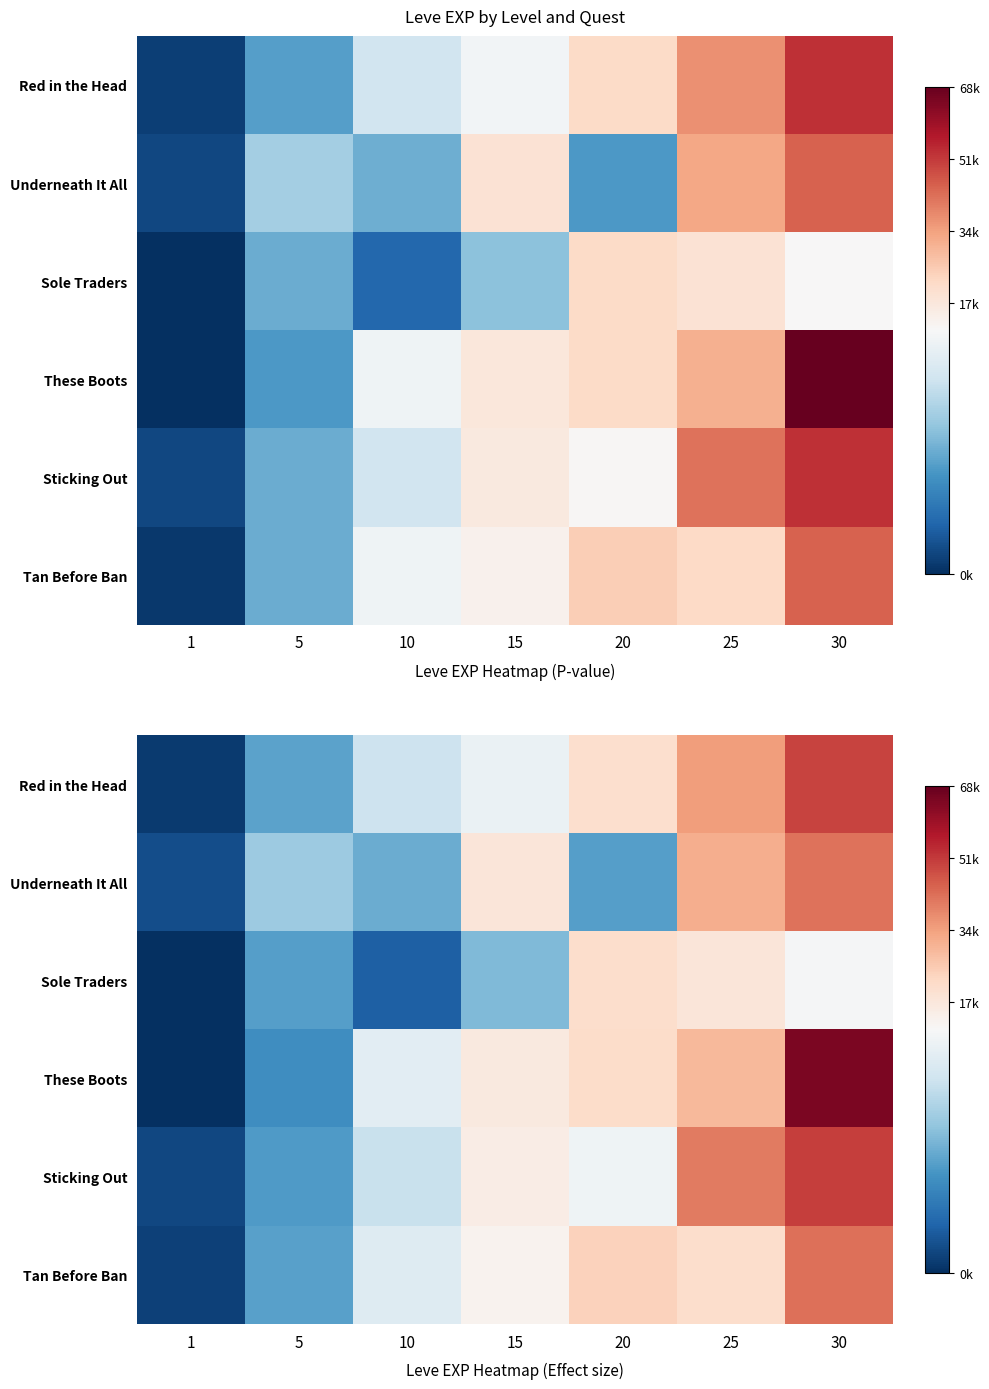

What is the smallest value displayed?

-359.6